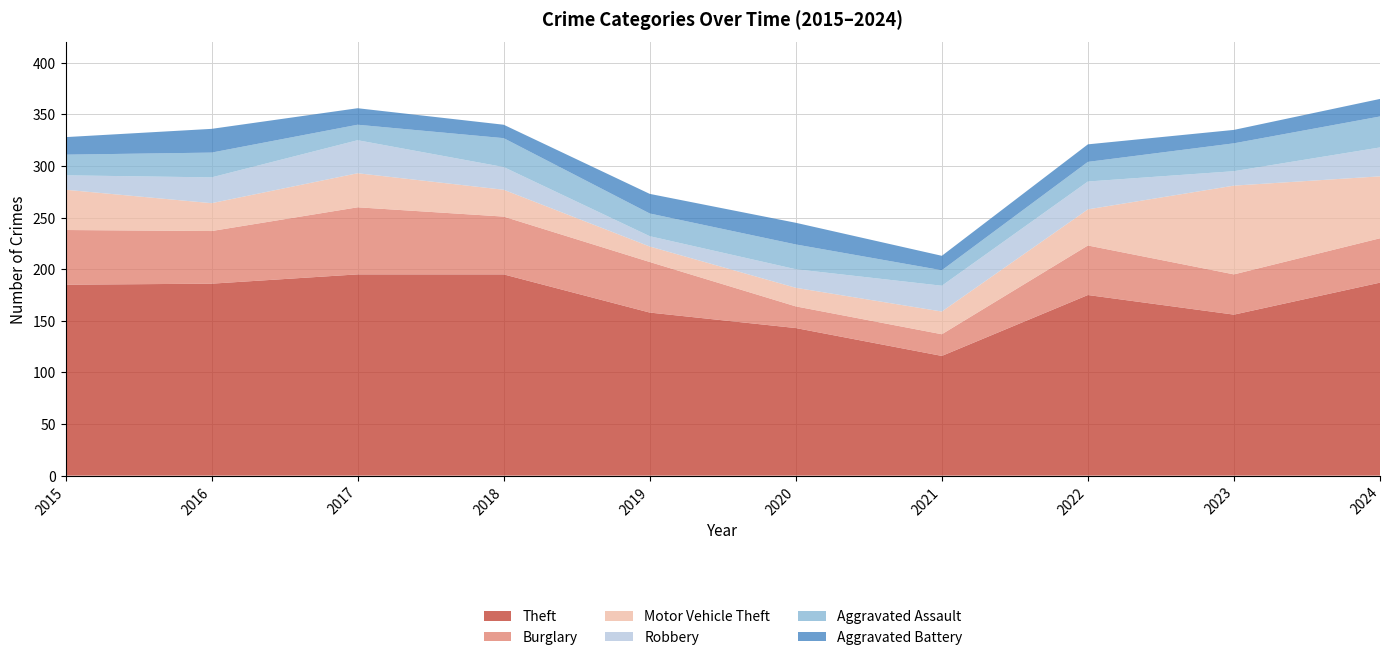

Reading right to left, extract all data points from this chart.

Theft: 187	156	175	116	143	158	195	195	186	185
Burglary: 43	39	48	21	21	49	56	65	51	53
Motor Vehicle Theft: 60	86	35	22	18	15	26	33	27	39
Robbery: 28	14	27	25	18	10	22	32	25	14
Aggravated Assault: 30	27	19	15	24	22	28	15	24	20
Aggravated Battery: 17	13	17	14	21	19	13	16	23	17